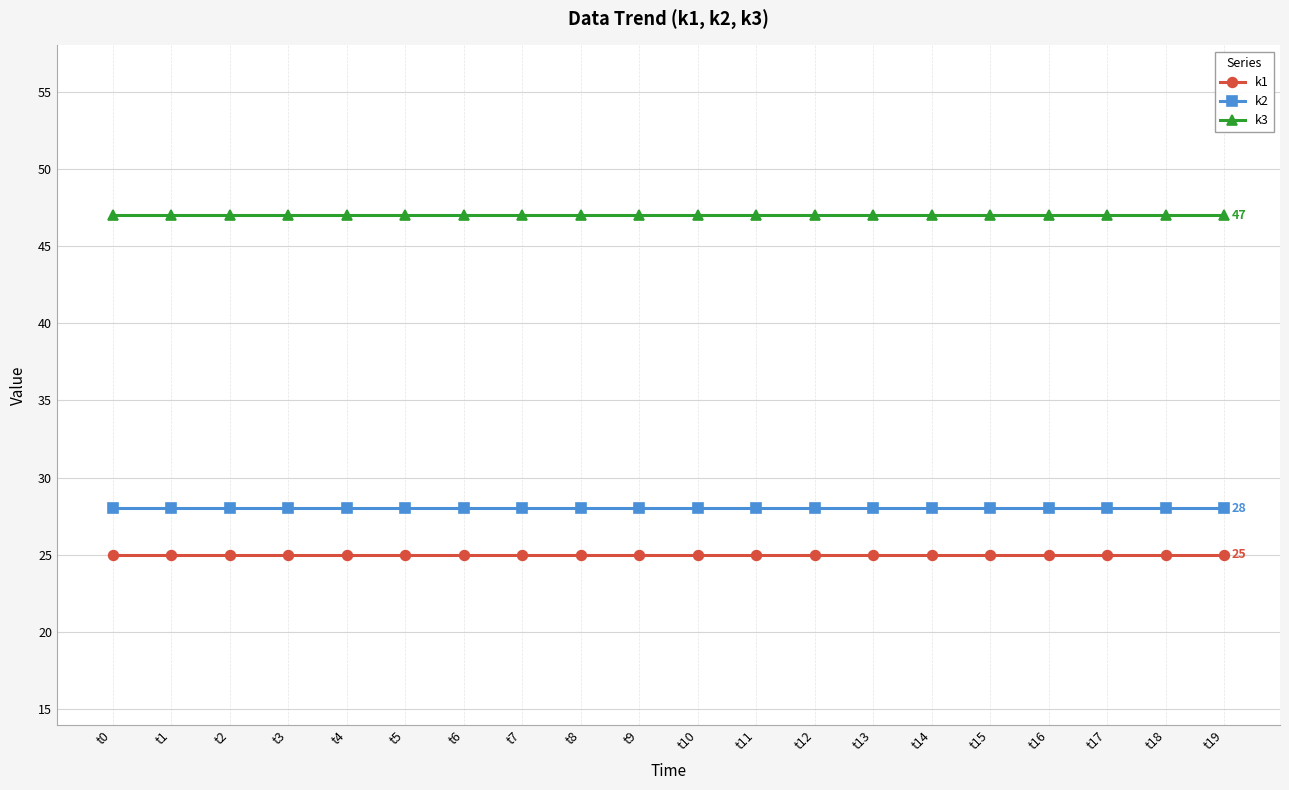

What is the sum of the k2 values at t2 and t17?

56